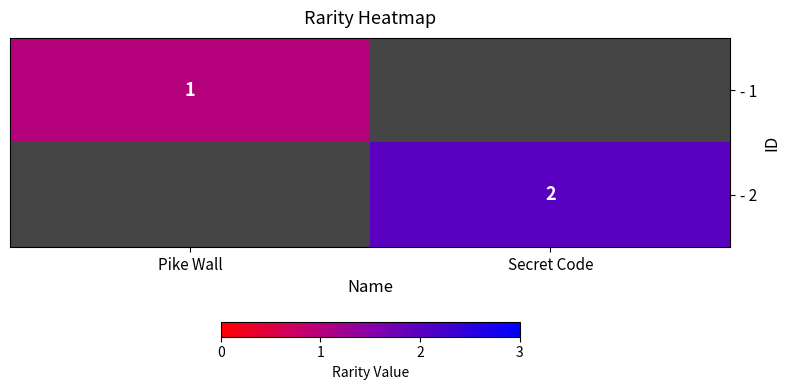

The value of - 2 at Secret Code is 3. True or false?

False